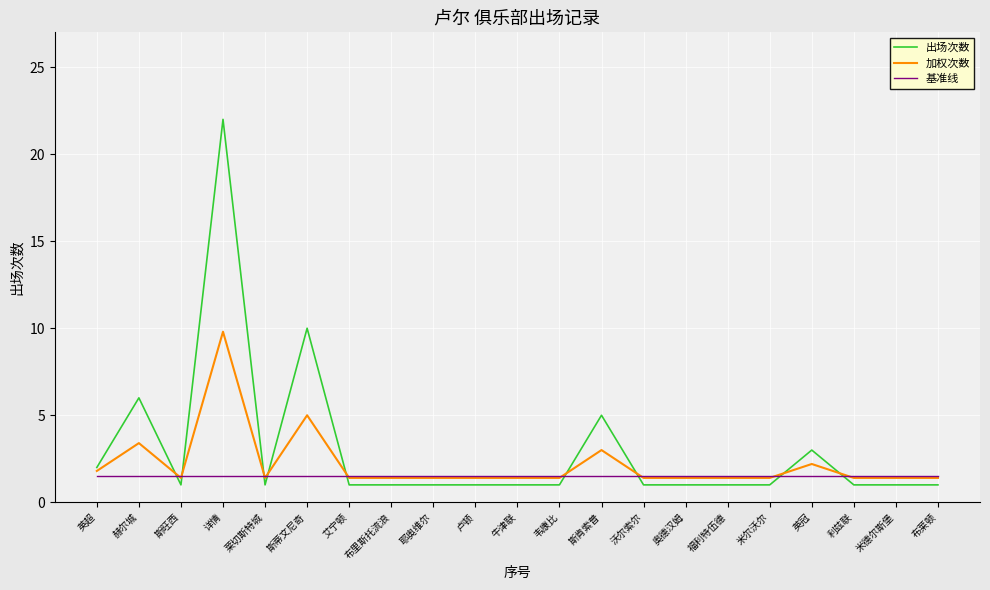

Which series has the widest spread of values?

出场次数